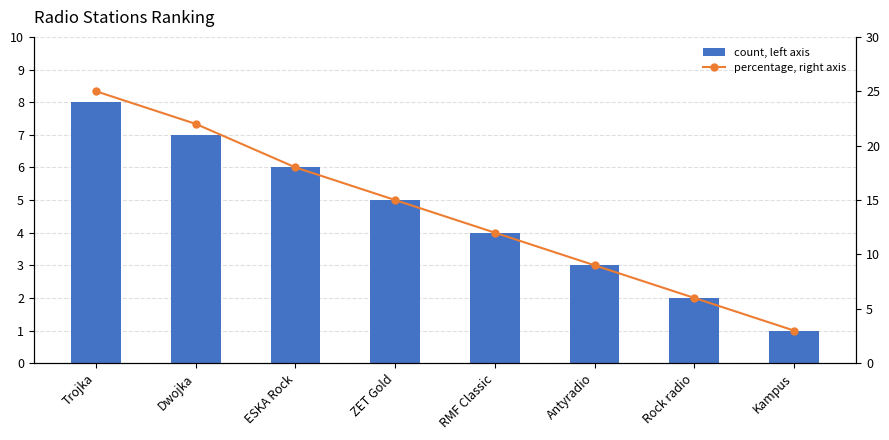

Does the chart contain stacked bars?

No